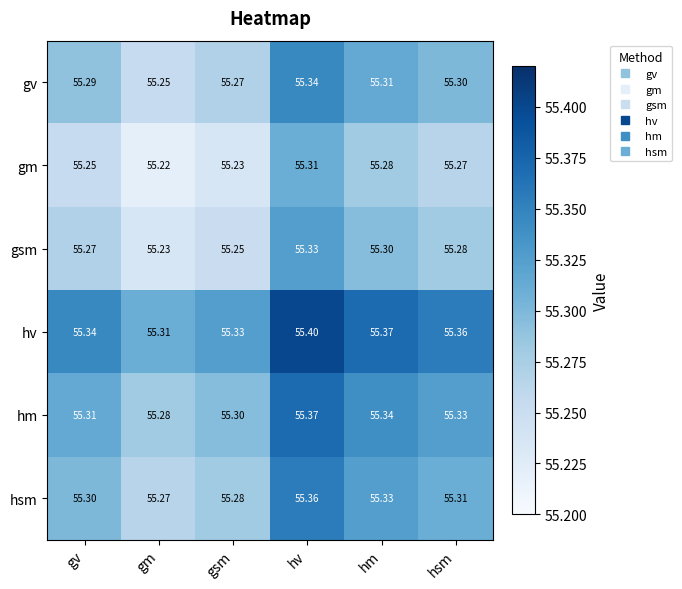

Which series has the widest spread of values?

gsm